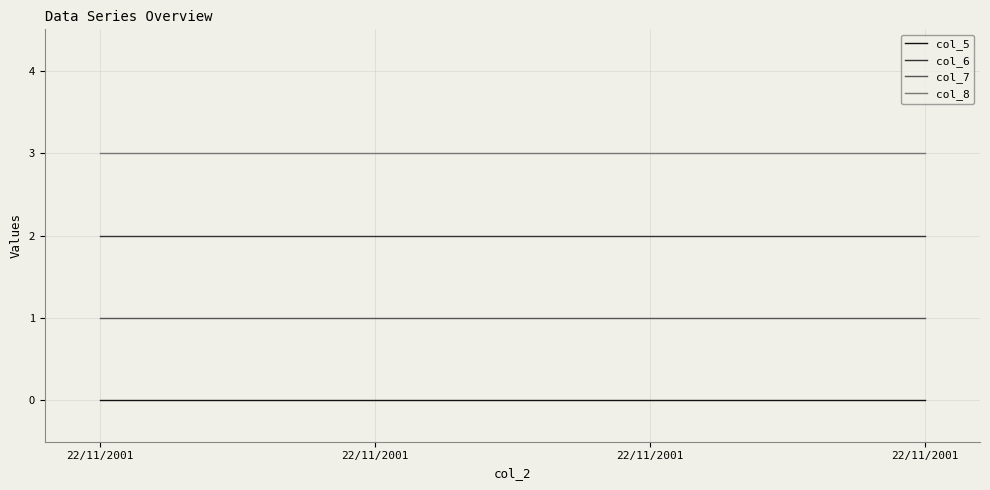

How many lines are shown in the chart?

4